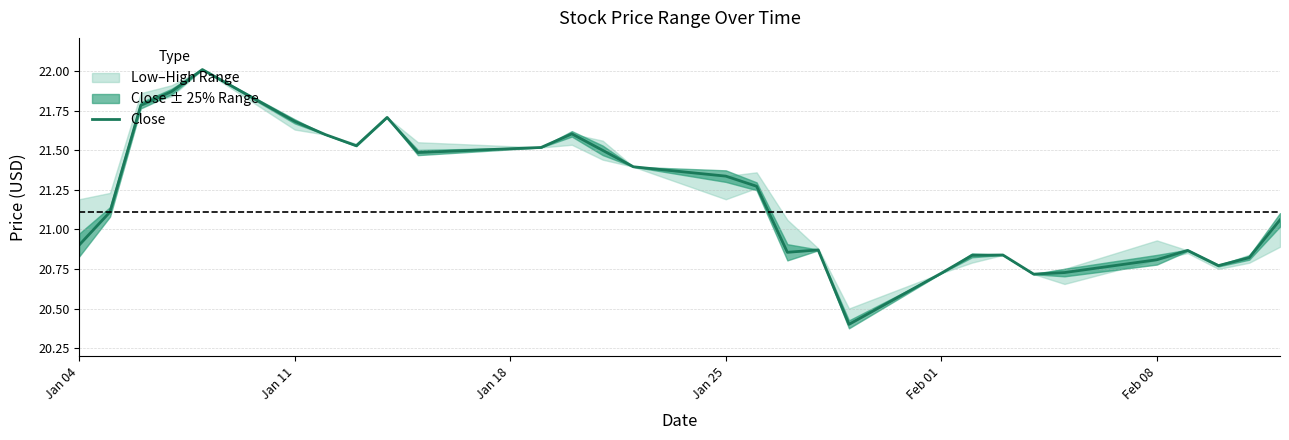

What is the maximum value for Close?

22.0